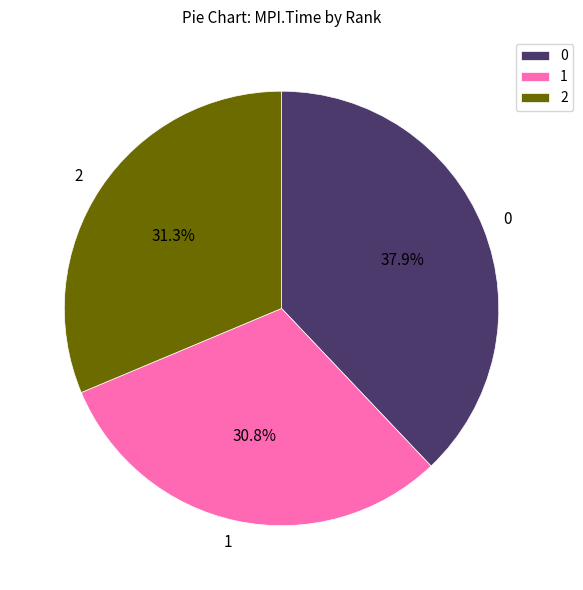

Is it true that 2 is 26% of the pie?

False